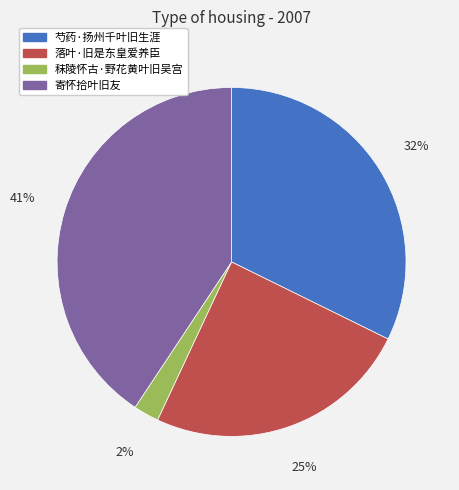

To the nearest percent, what is the average slice percentage?

25%